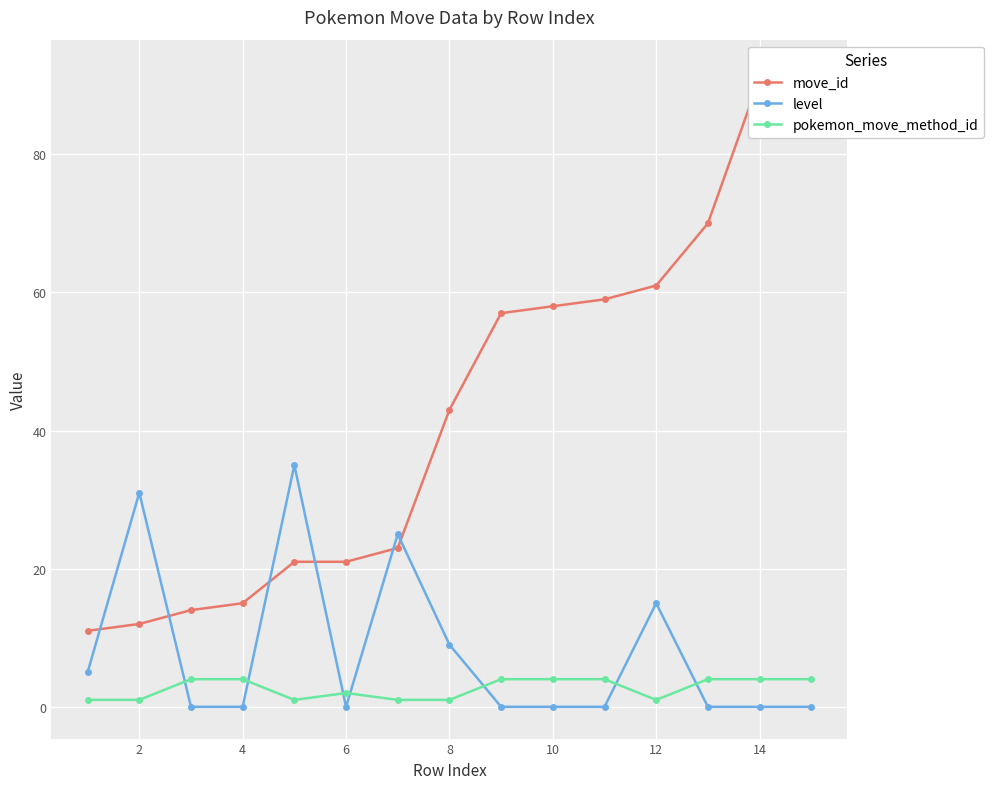

What is the value of the move_id point at the 5th from the left?

21